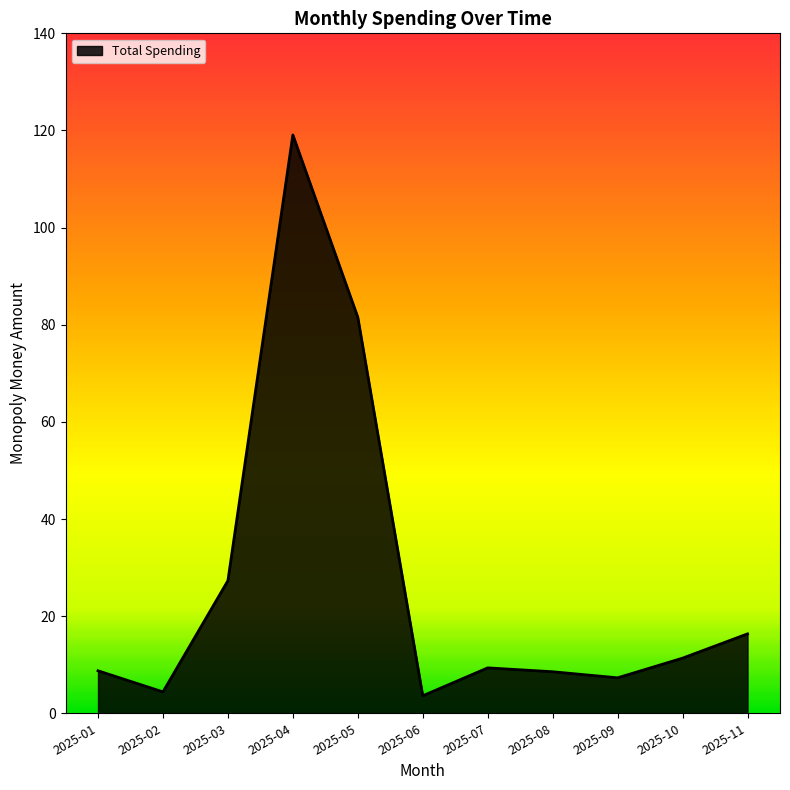

What is the smallest value displayed?

3.6